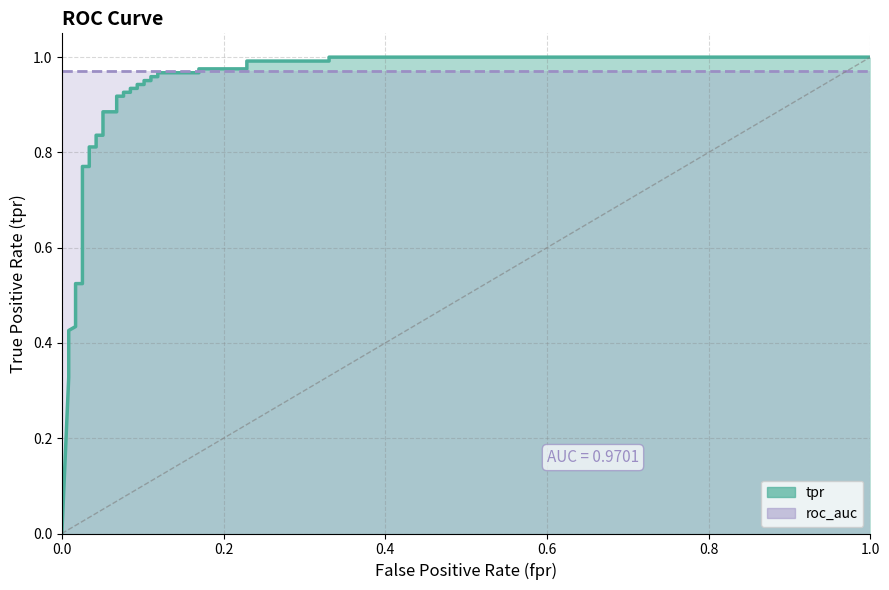

How many times do roc_auc_line and tpr_line cross each other?

1